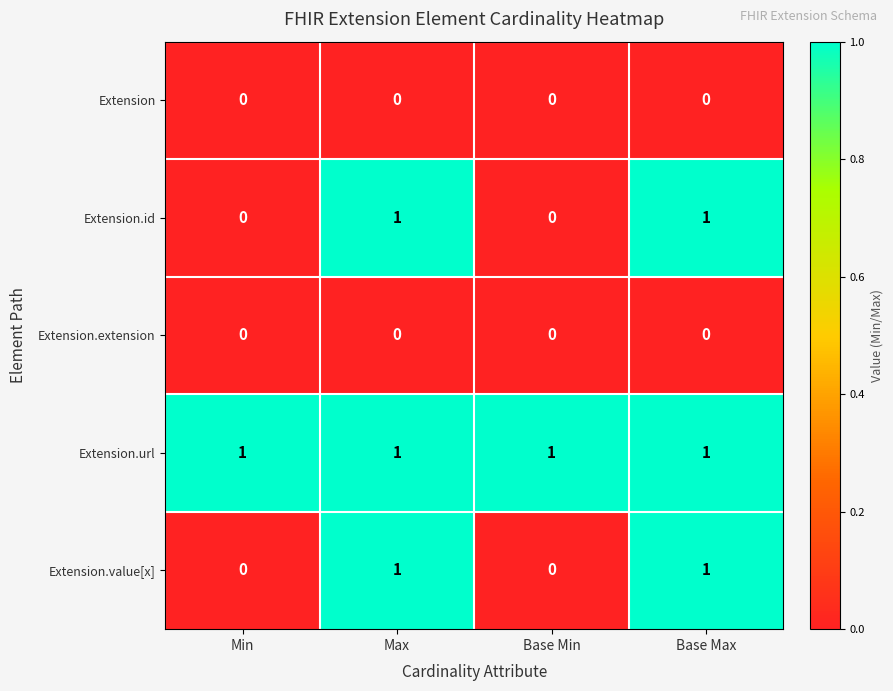

Reading right to left, transcribe all the data shown in this chart.

Extension: 0	0	0	0
Extension.id: 1	0	1	0
Extension.extension: 0	0	0	0
Extension.url: 1	1	1	1
Extension.value[x]: 1	0	1	0